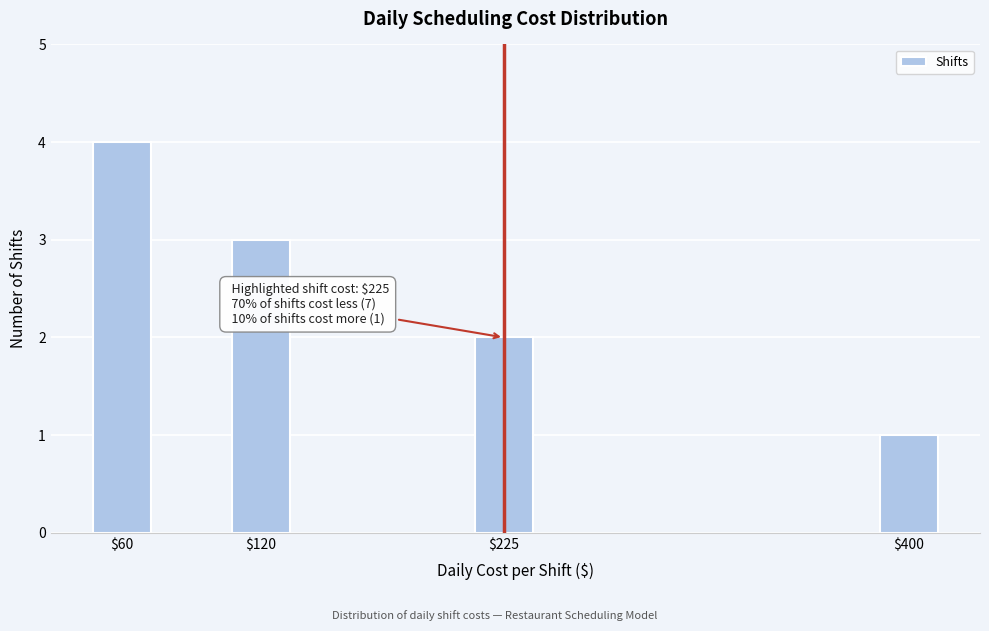

Reading left to right, list all the values displayed in this chart.

4	3	2	1